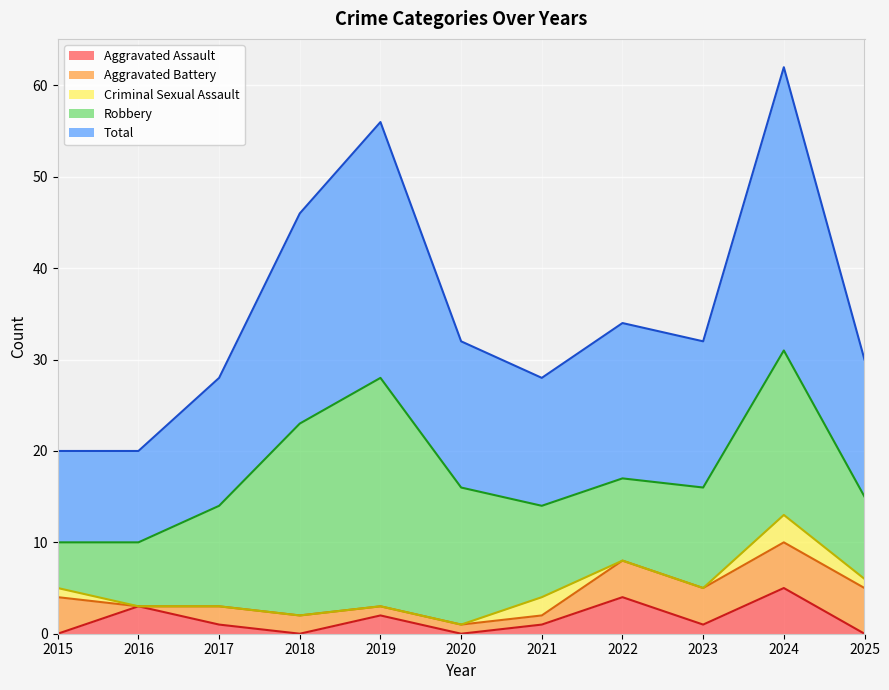

What are all the series names shown in the legend?

Aggravated Assault, Aggravated Battery, Criminal Sexual Assault, Robbery, Total